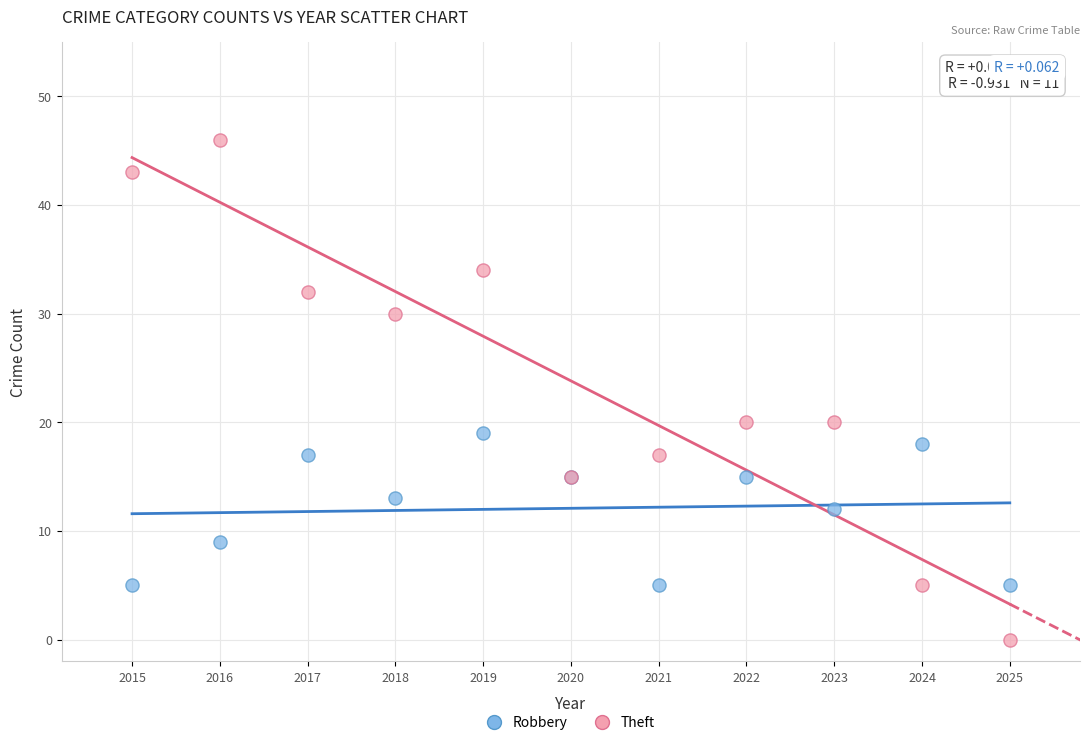

Which series has the largest Y range (max minus min)?

Theft